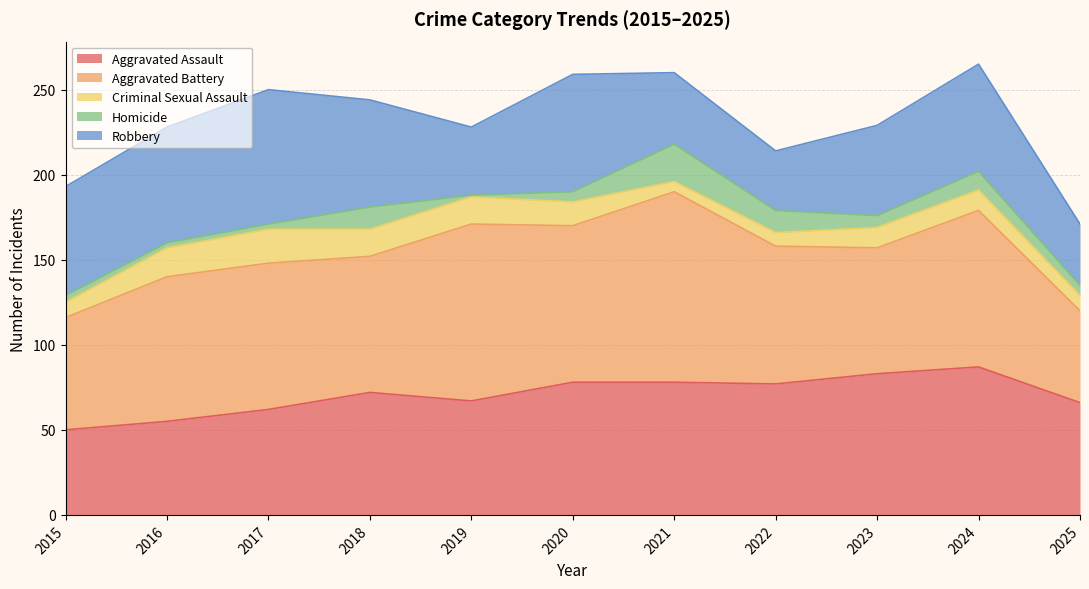

Does the chart have visible grid lines?

Yes